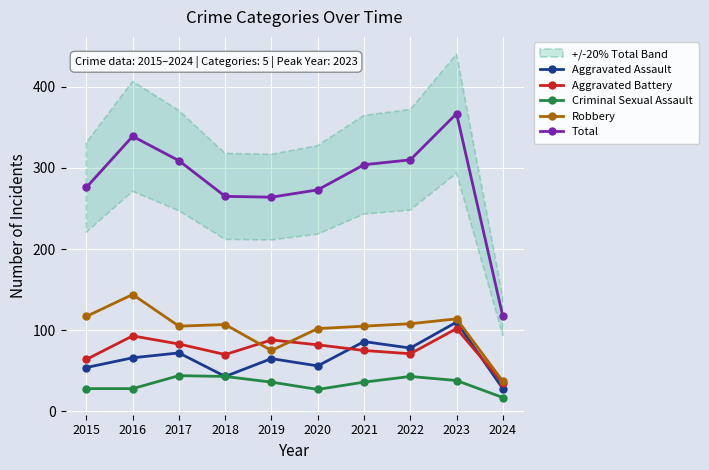

At which category does Robbery reach its first local valley?

2017